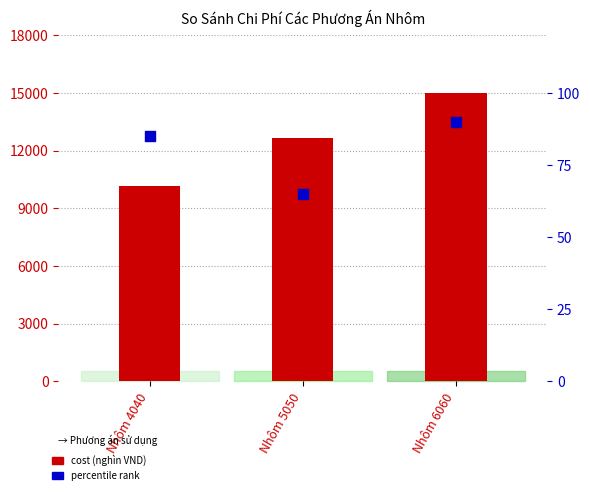

Which series has the largest Y range (max minus min)?

cost (nghìn VND)